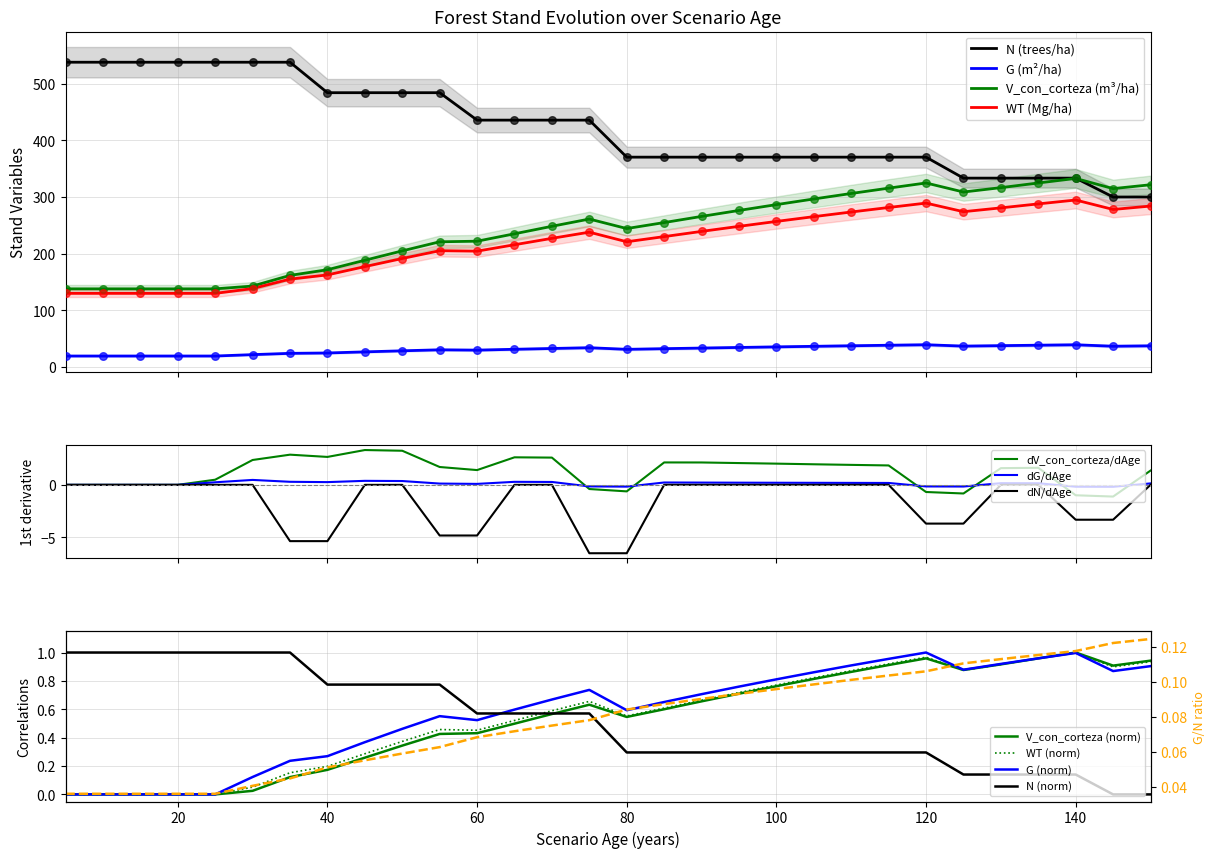

Which series reaches the maximum Y coordinate?

N